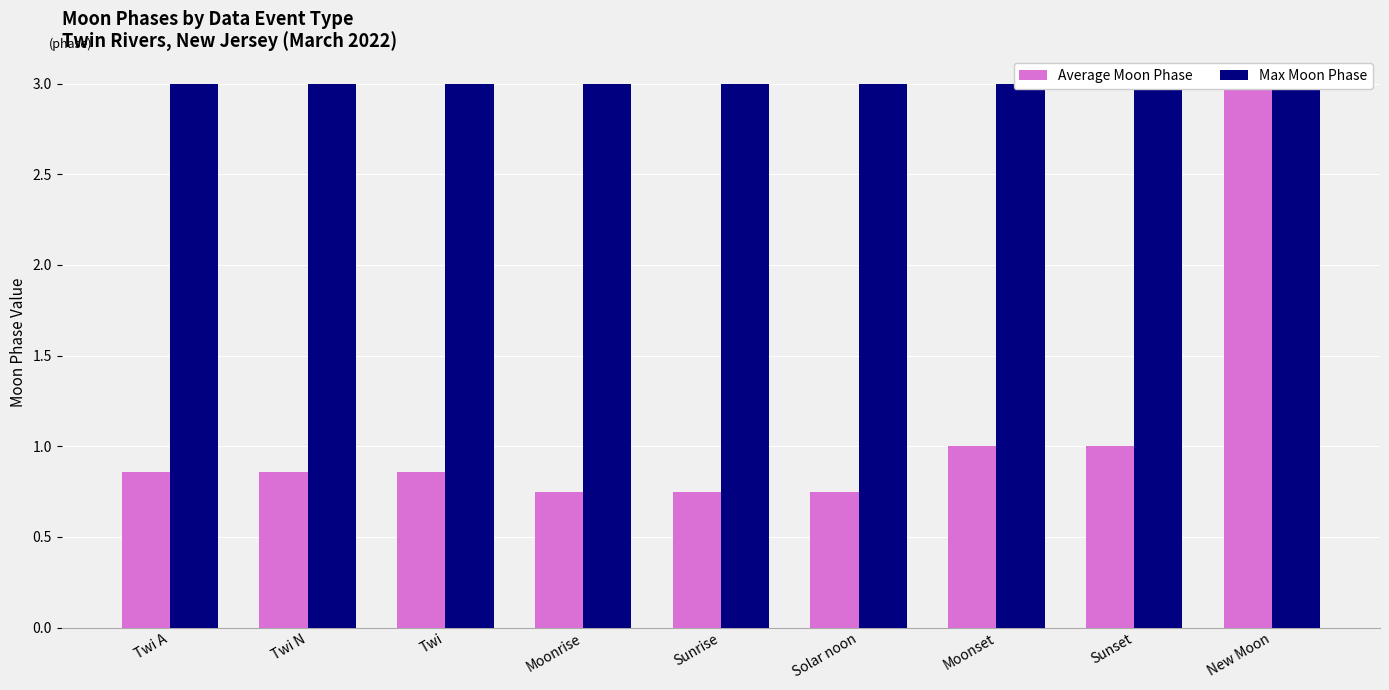

The Max Moon Phase series shows 0.9 at Moonrise. True or false?

False